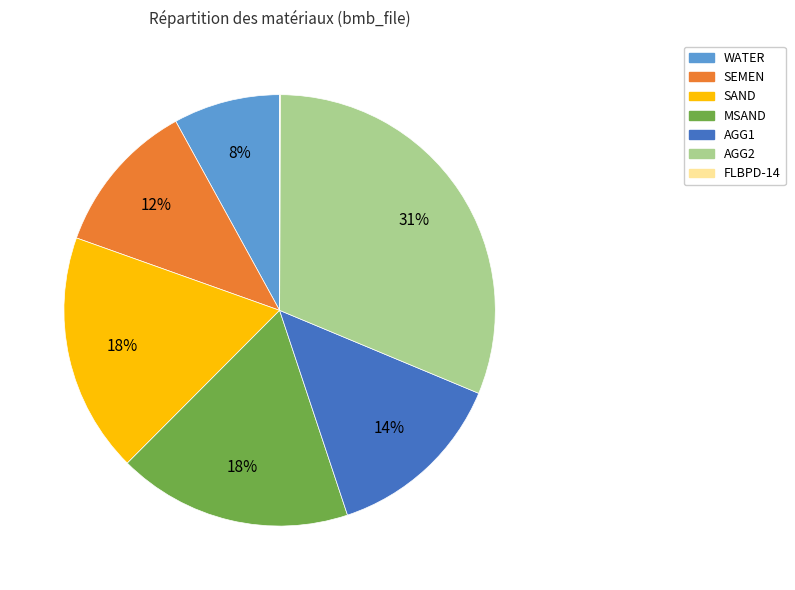

To the nearest percent, what portion does AGG2 represent?

31%